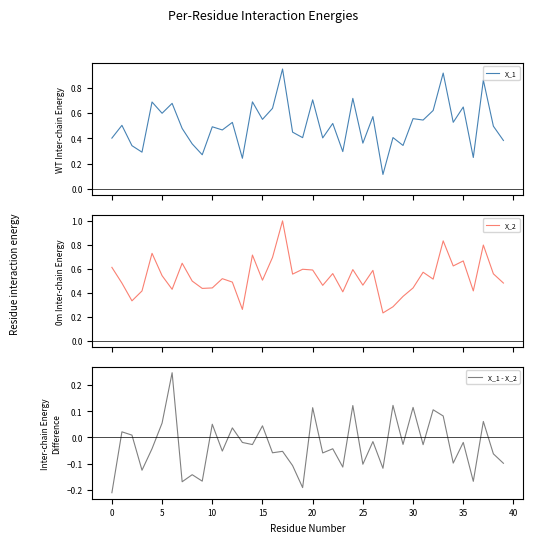

Which series has the largest range (max minus min)?

X_1